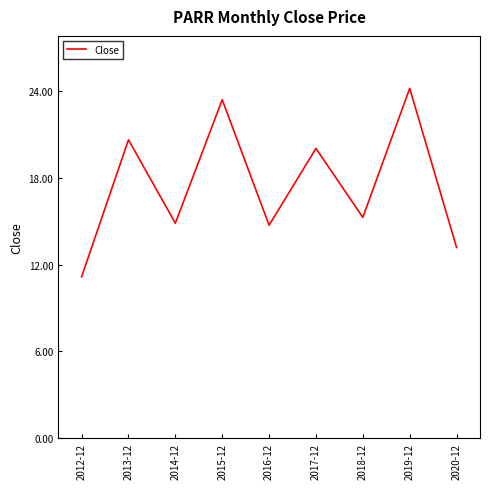

Where is the data nearest to the value 17?

2018-12